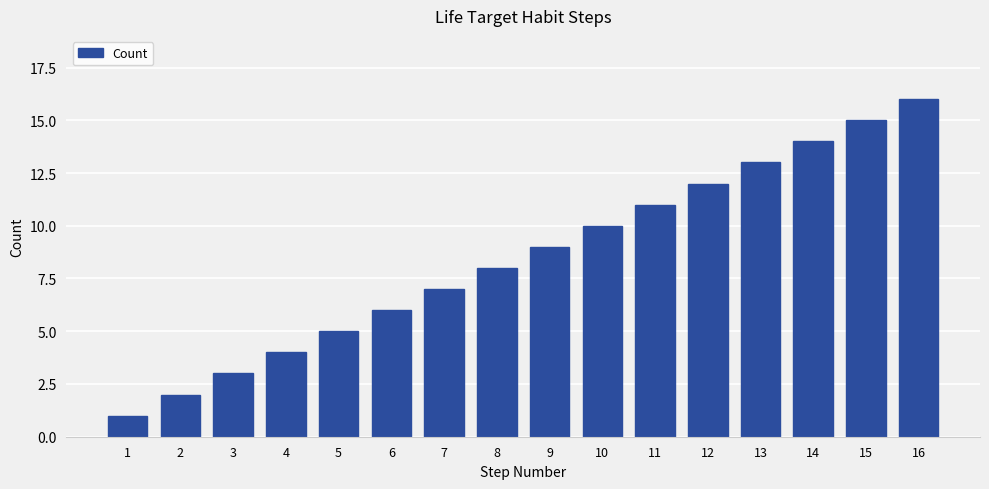

The chart shows a value of 11 at 11. True or false?

True